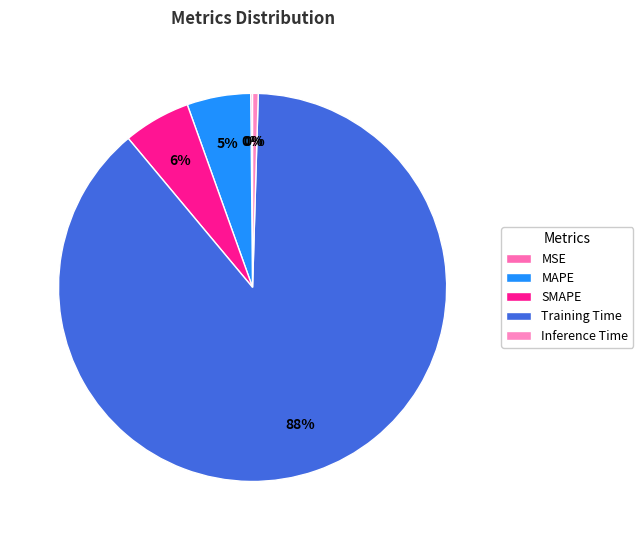

Is it true that MAPE is 14% of the pie?

False